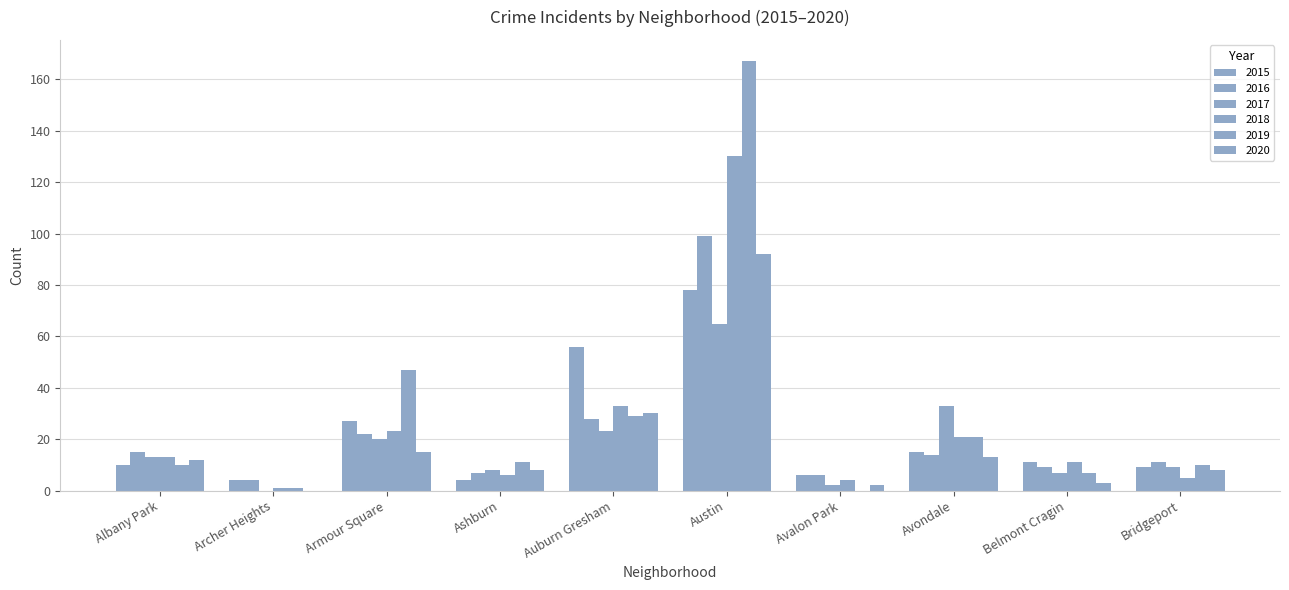

What is the difference between the highest and lowest values at Archer Heights?

4